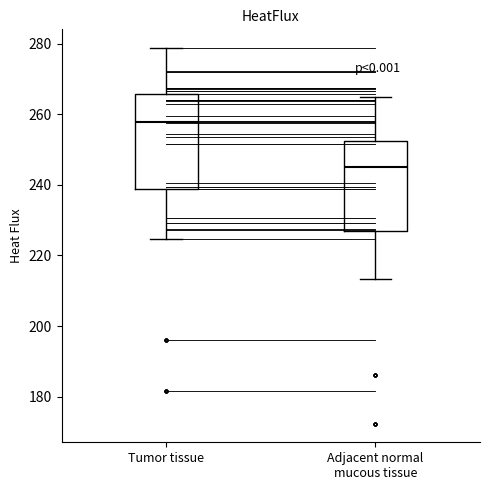

Where is the lower edge of the box for Adjacent normal mucous tissue on the y-axis? The values are not printed on the chart, so give them approximately, as read against the axis.

226